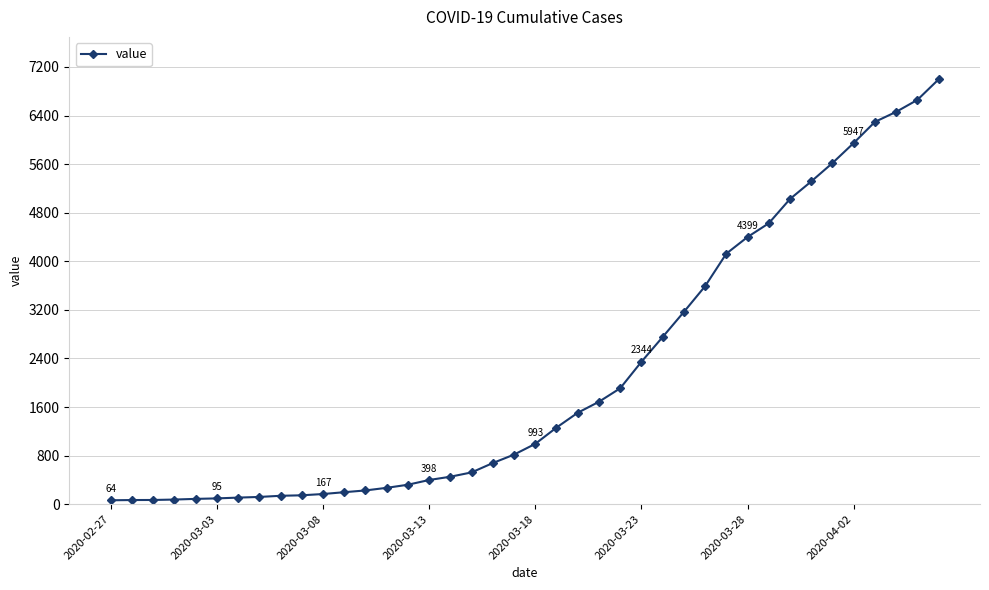

How many lines are shown in the chart?

1